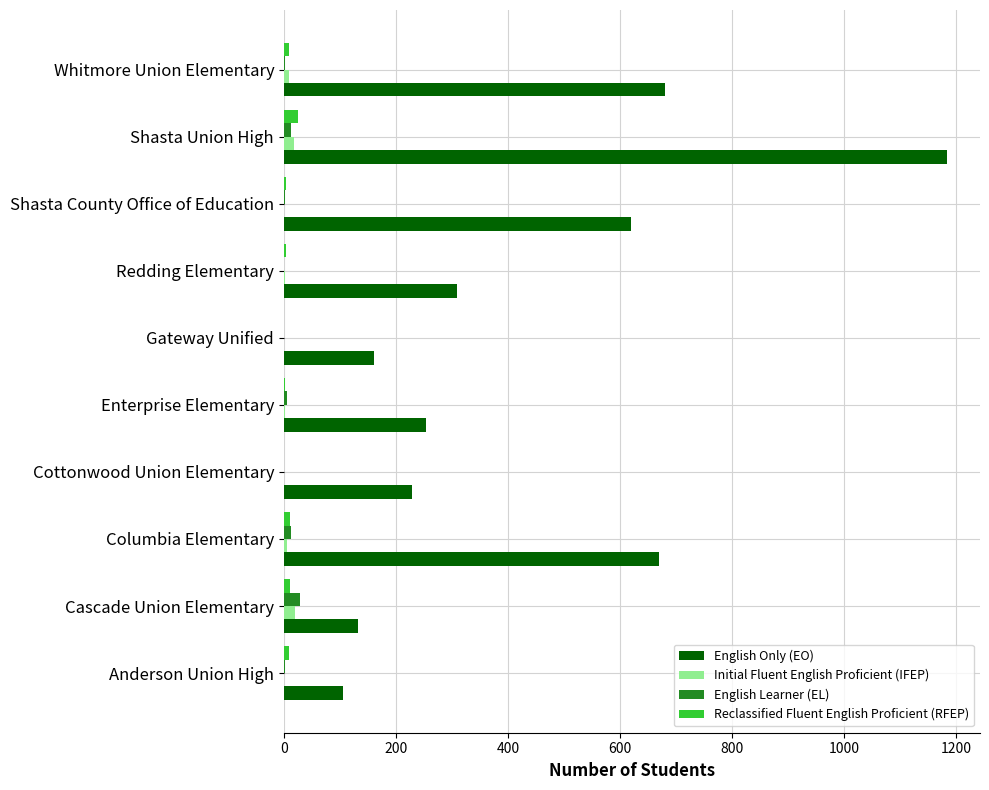

The English Only (EO) series shows 680 at Whitmore Union Elementary. True or false?

True